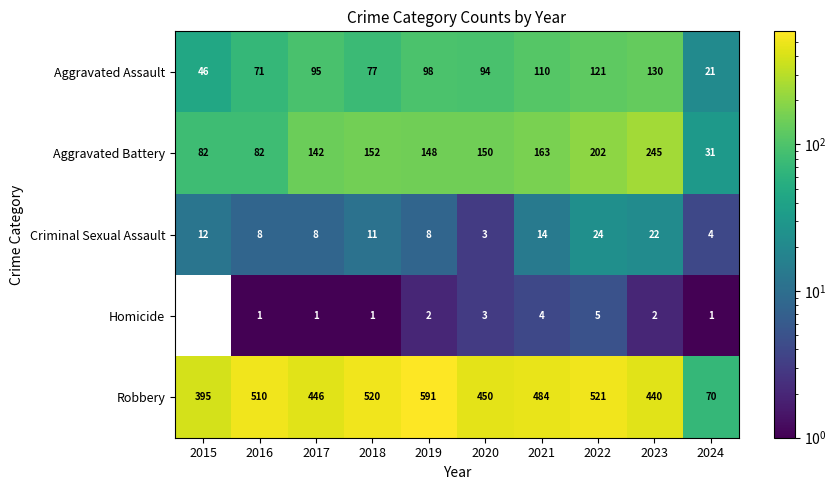

Is the value of Criminal Sexual Assault at 2018 greater than the value of Robbery at 2022?

No